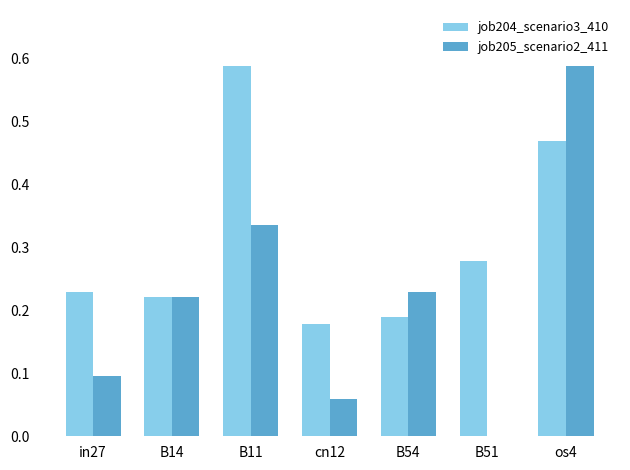

How many distinct data groups are displayed?

2